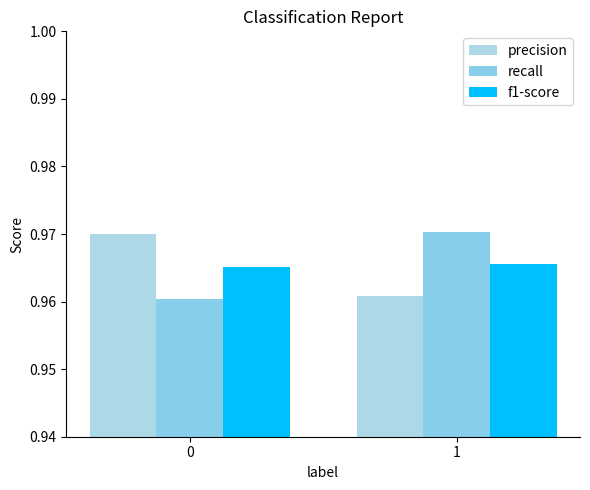

Is it true that precision equals 1.3 at 0?

False